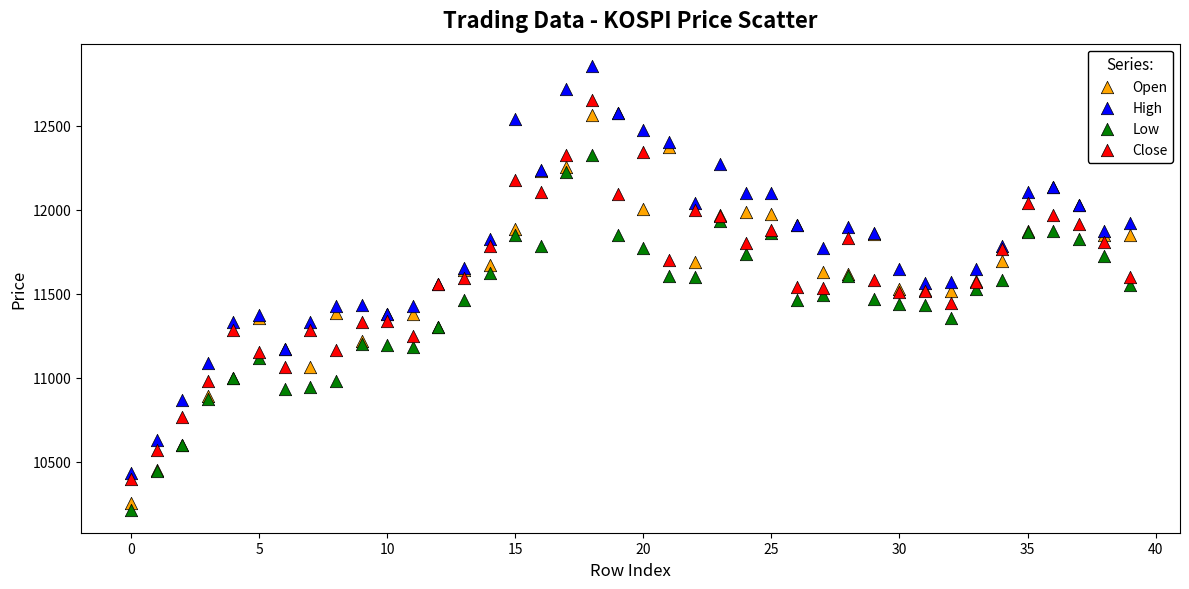

Which series reaches the maximum Y coordinate?

High